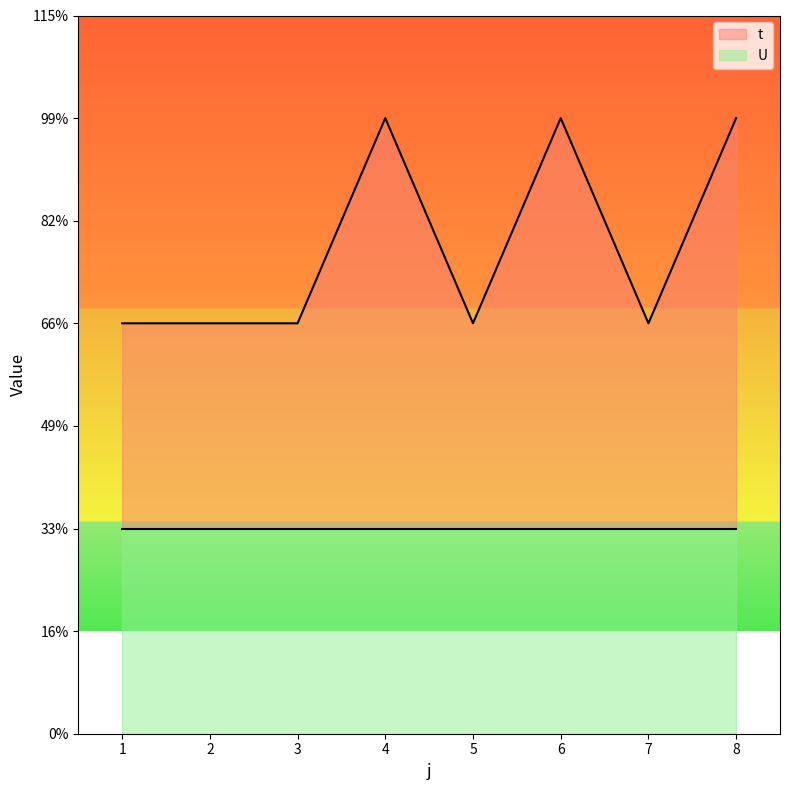

Rank the categories by value from lowest to highest.

1, 2, 3, 5, 7, 4, 6, 8